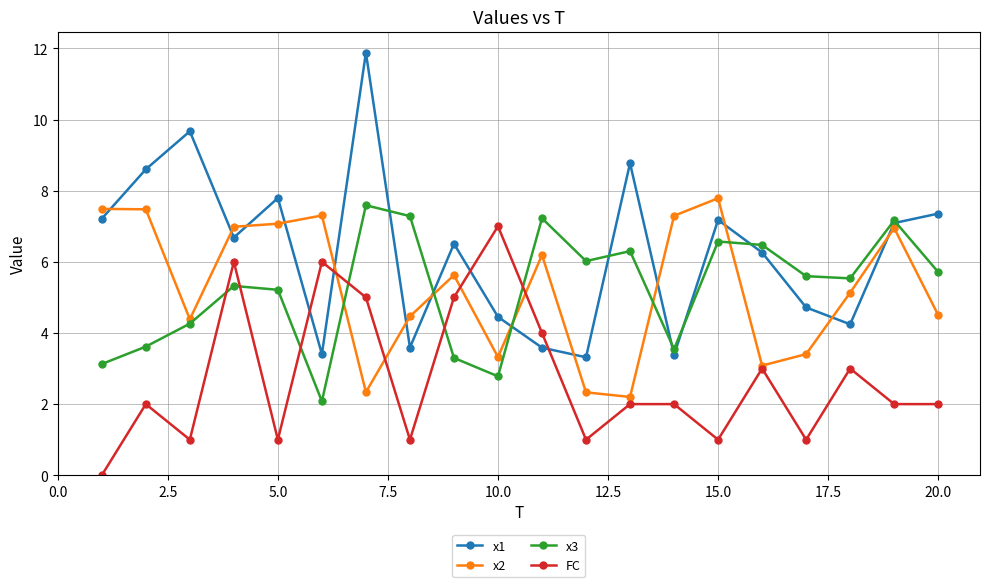

How many data points in x3 are less than 5?

7